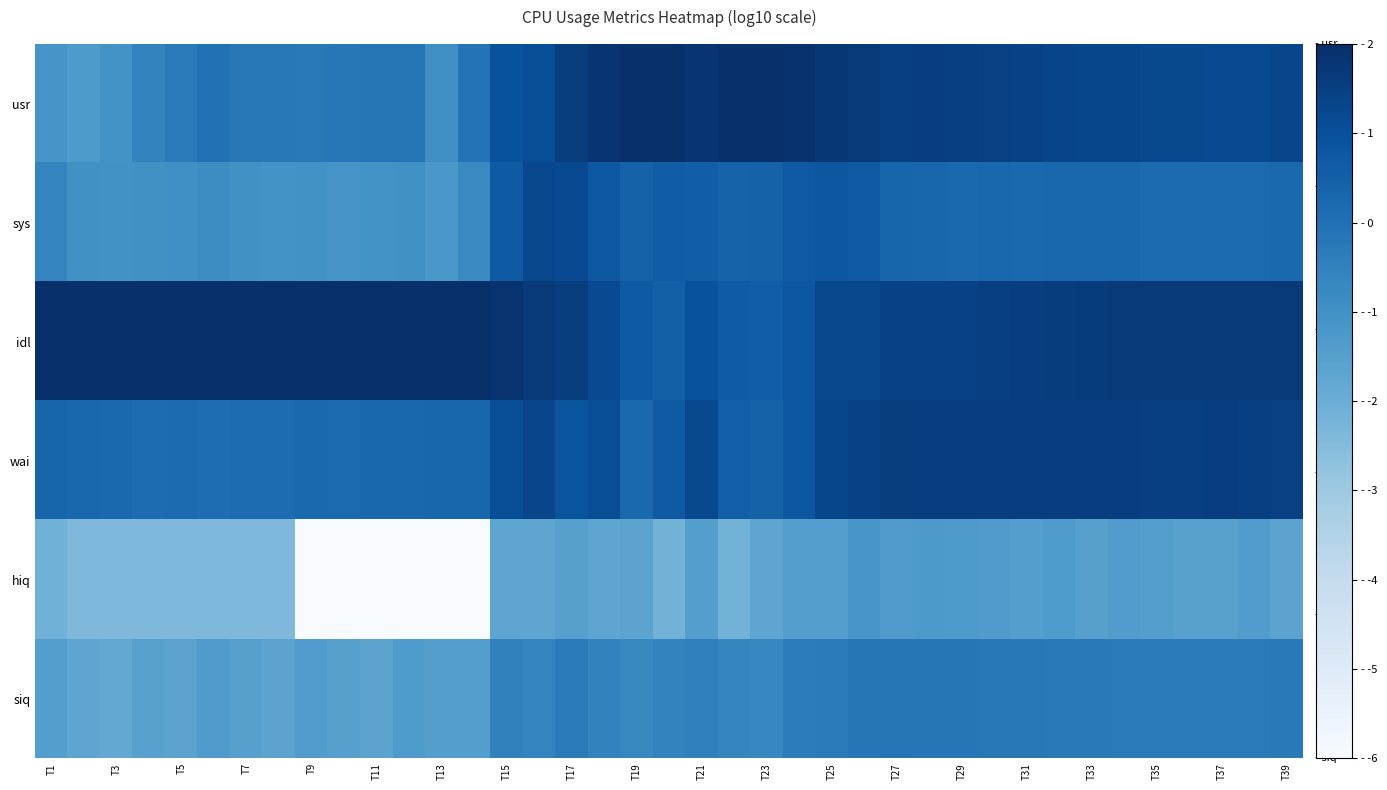

What is the smallest value displayed?

-6.0